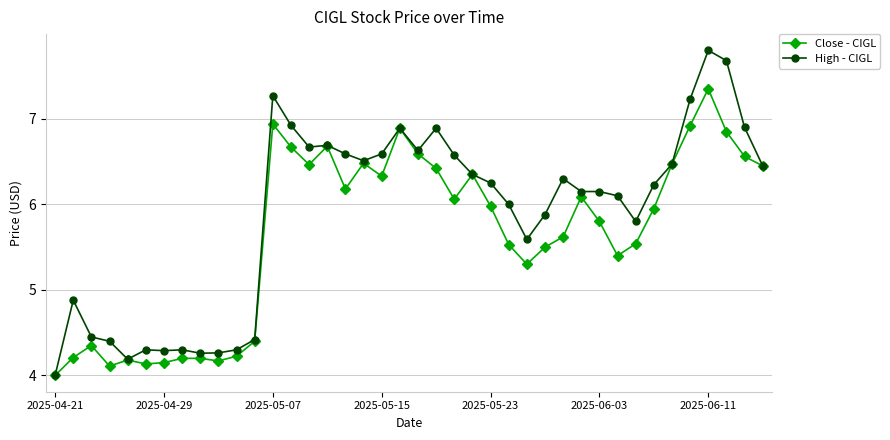

What is the lowest value of the High - CIGL series?

4.0